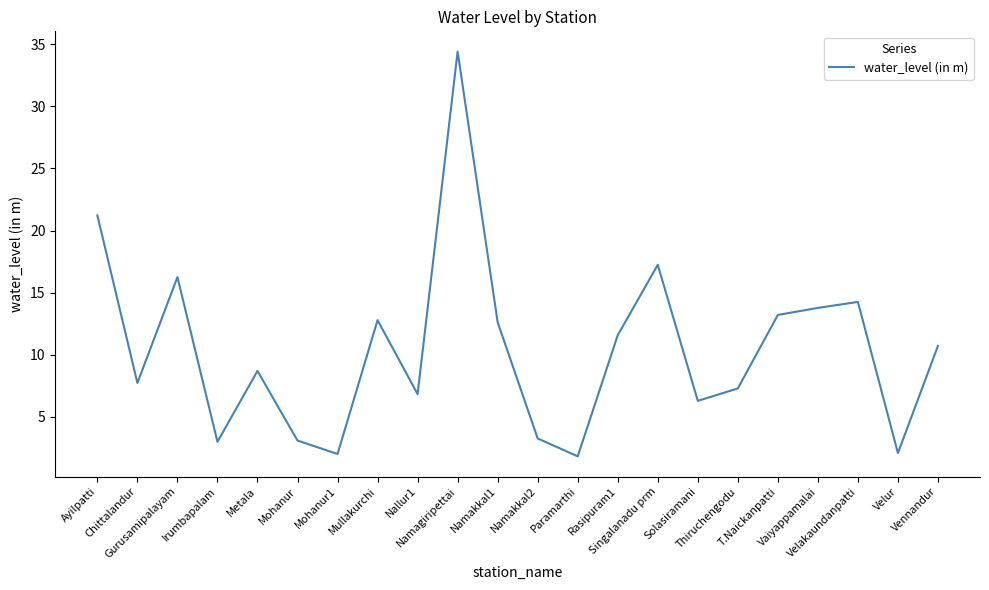

Between Gurusamipalayam and Vennandur, which is larger?

Gurusamipalayam